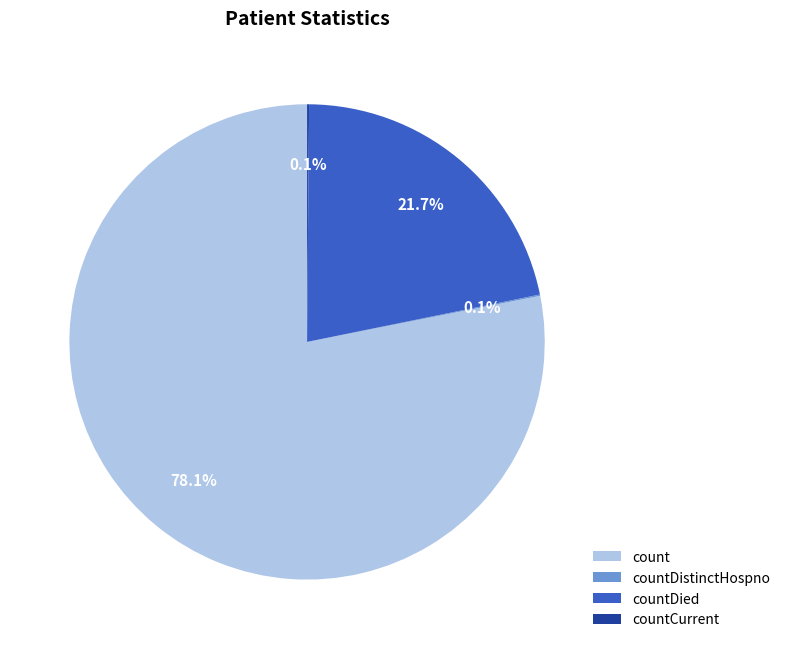

To the nearest percent, what percentage of the pie is countDied?

22%